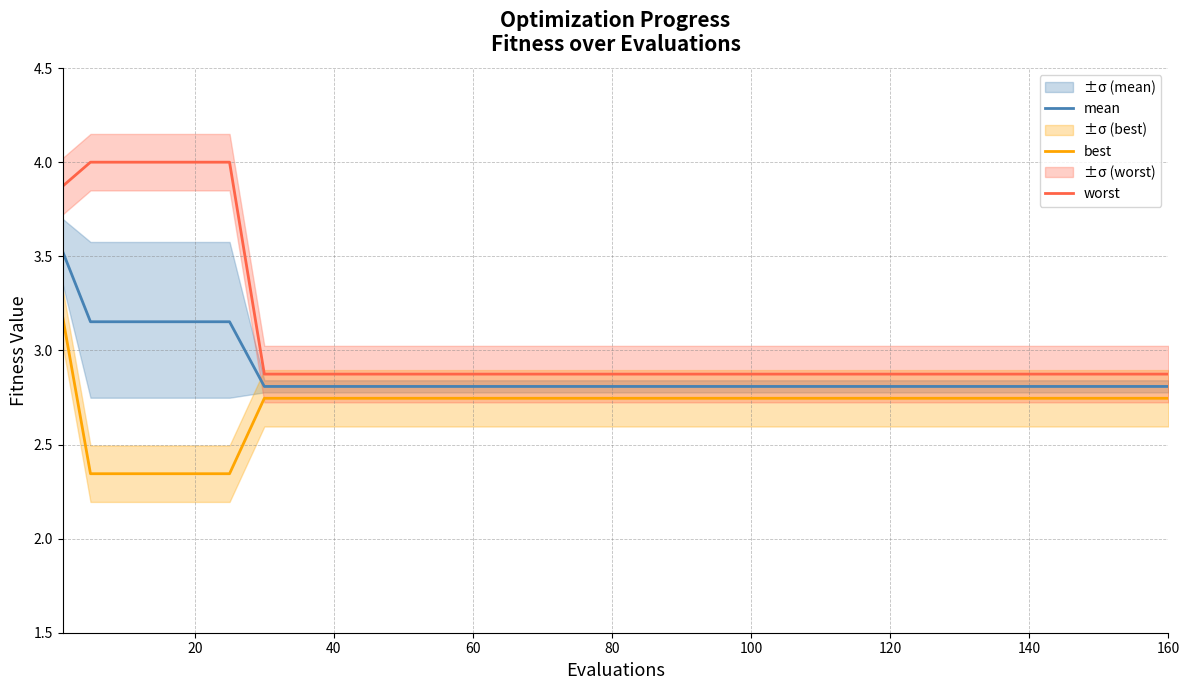

True or false: worst and best intersect in this chart.

False